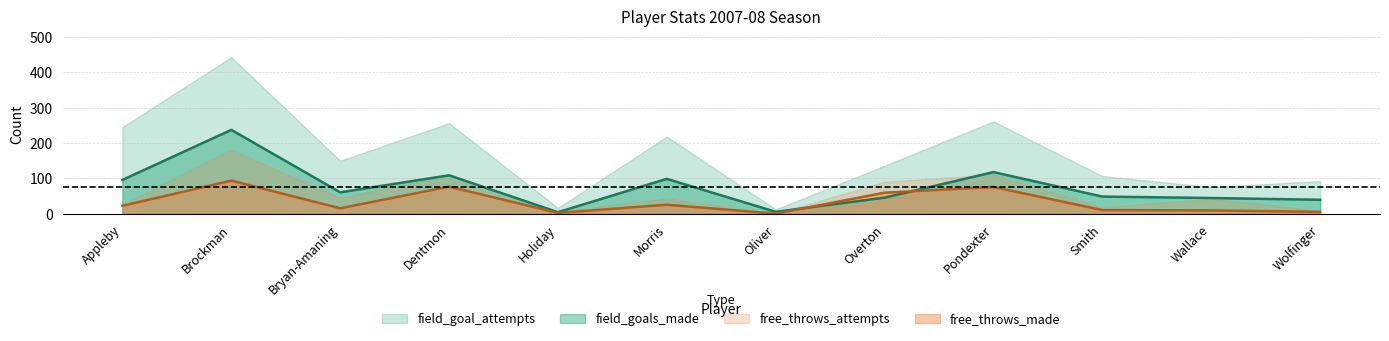

What is the total value across all series at Pondexter?

566